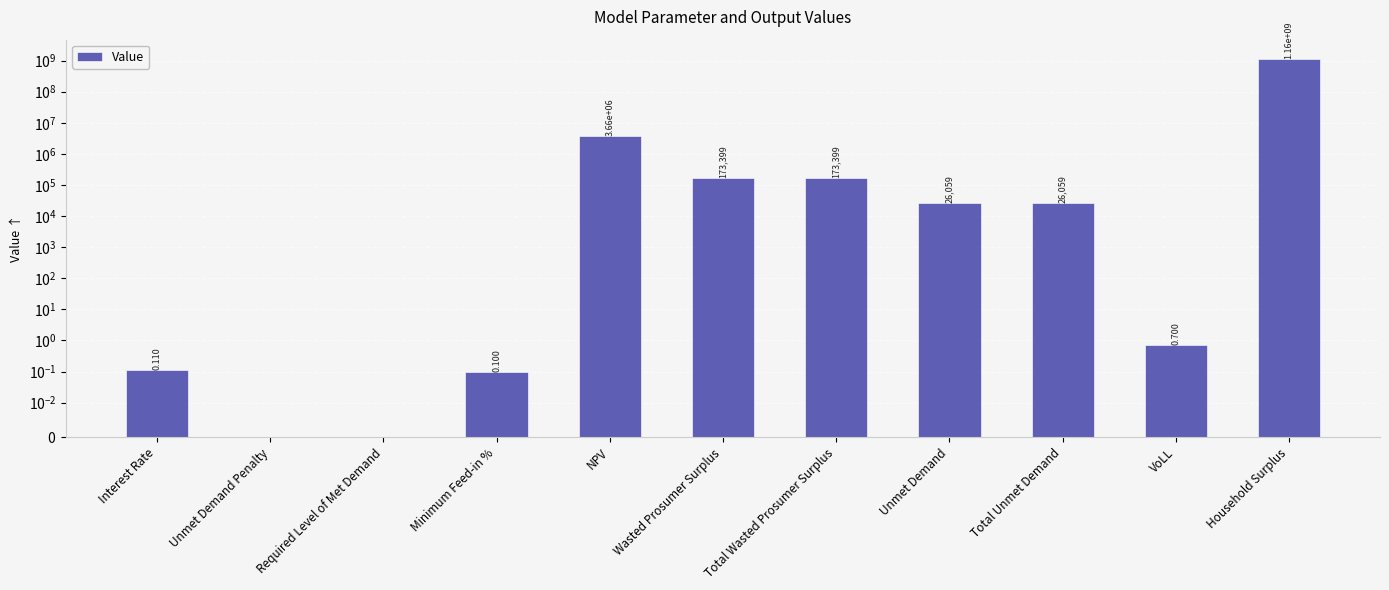

Which category has the highest value across all series?

Household Surplus